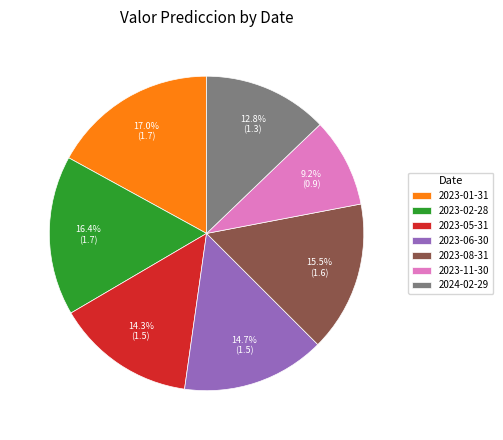

What is the smallest slice in the pie chart?

2023-11-30